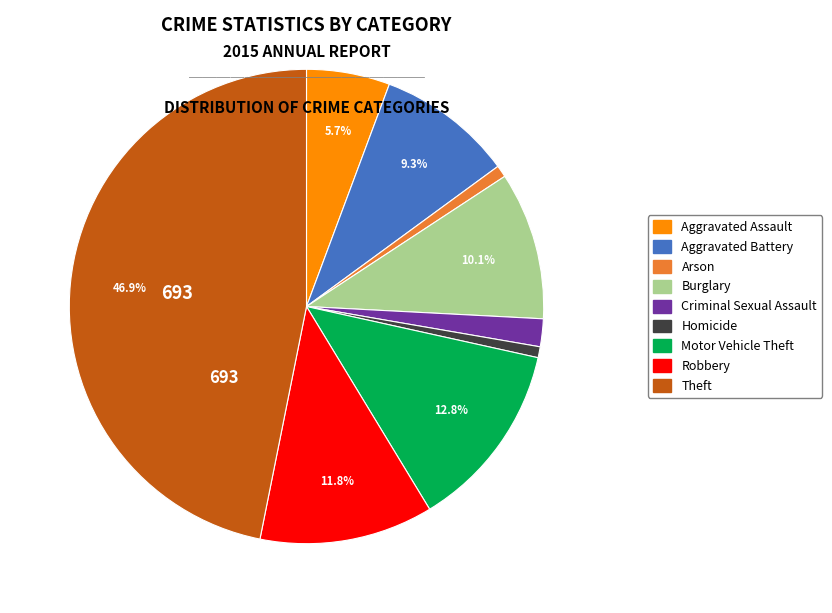

To the nearest percent, what portion does Aggravated Assault represent?

6%